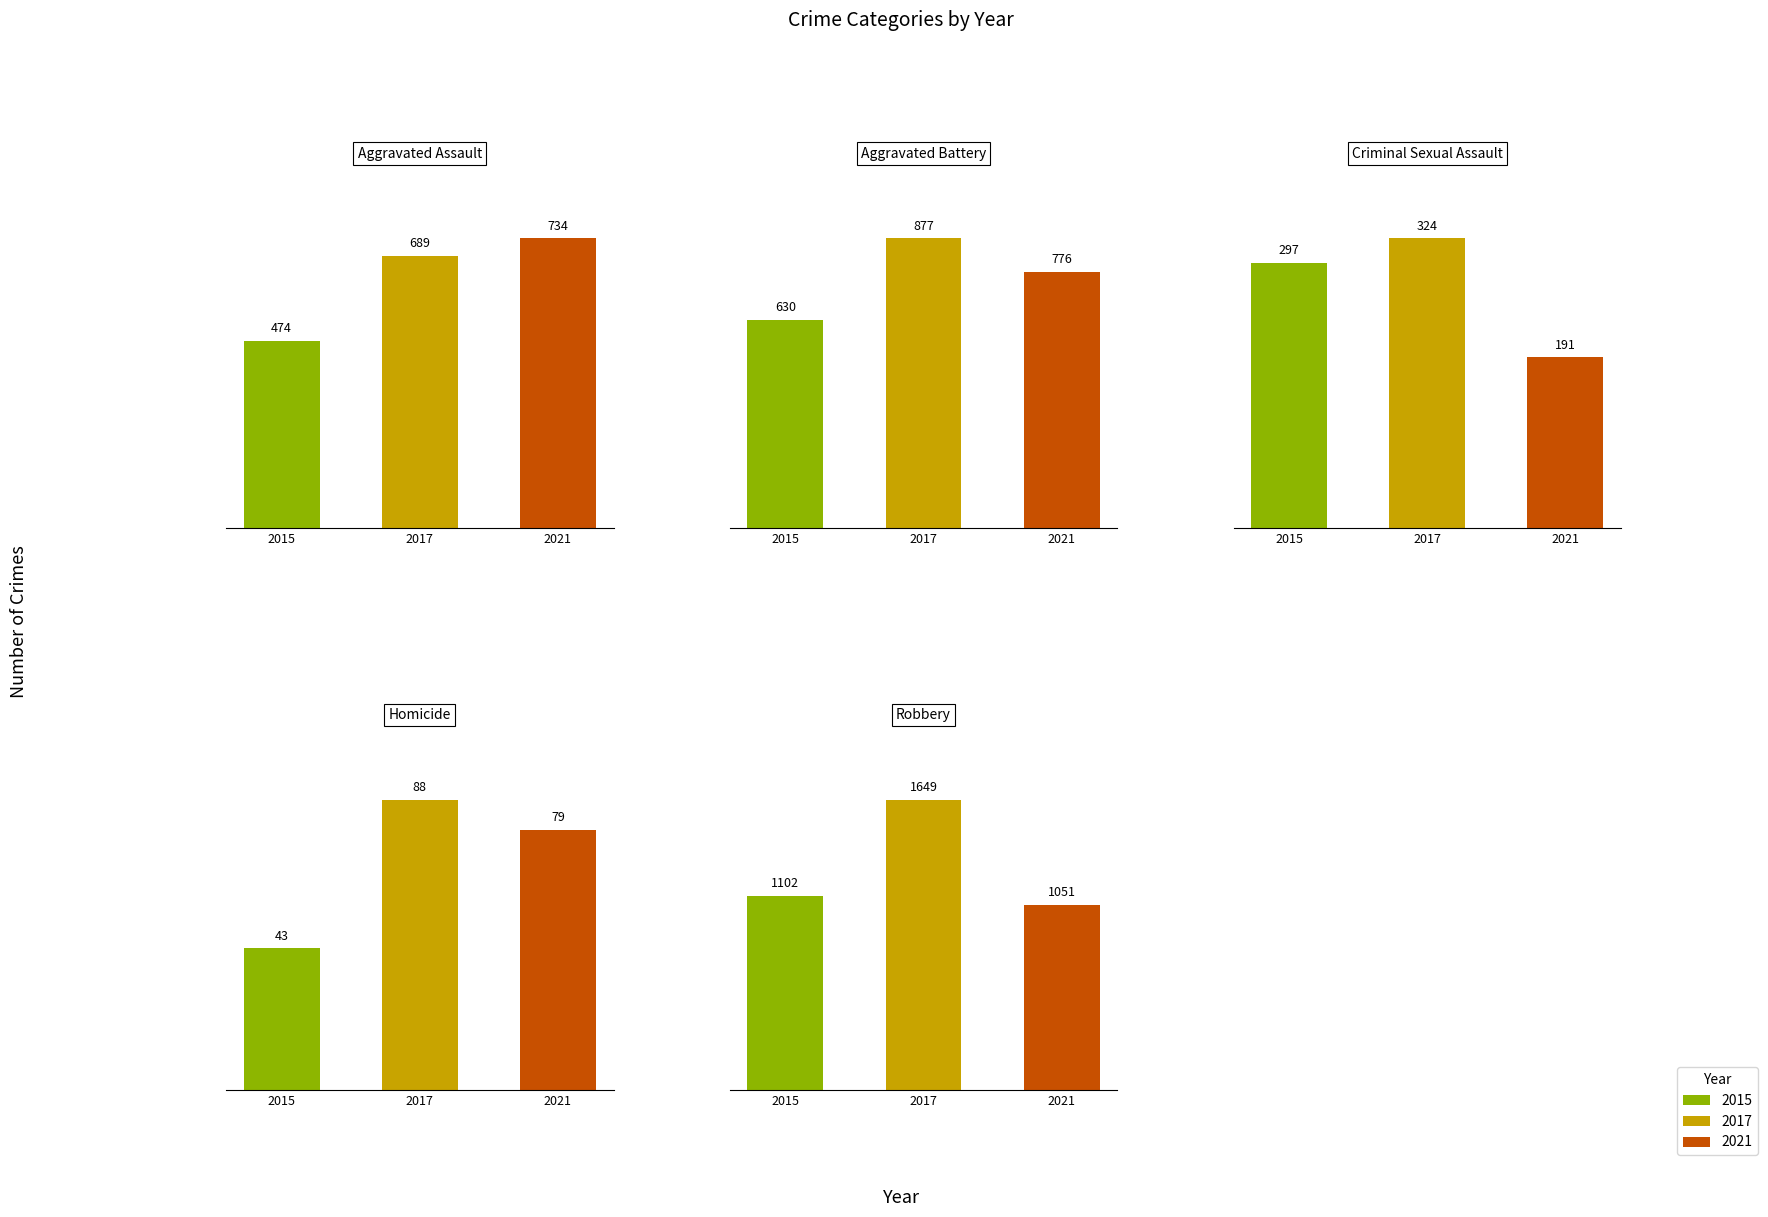

Is it true that Aggravated Assault equals 164 at 2015?

False